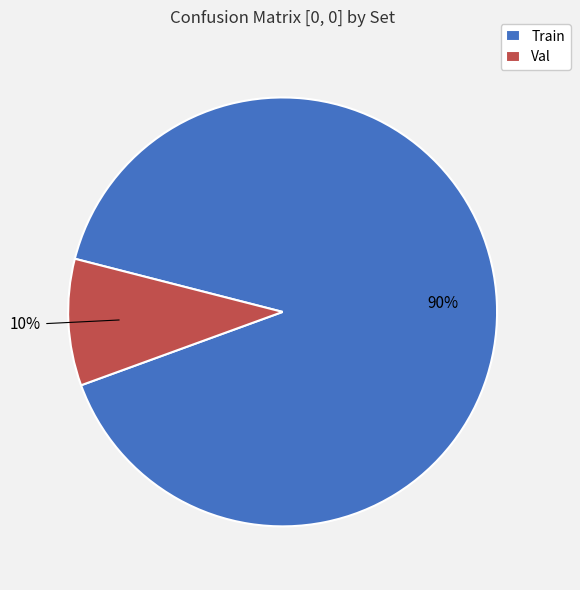

Is there a majority slice in this chart?

Yes